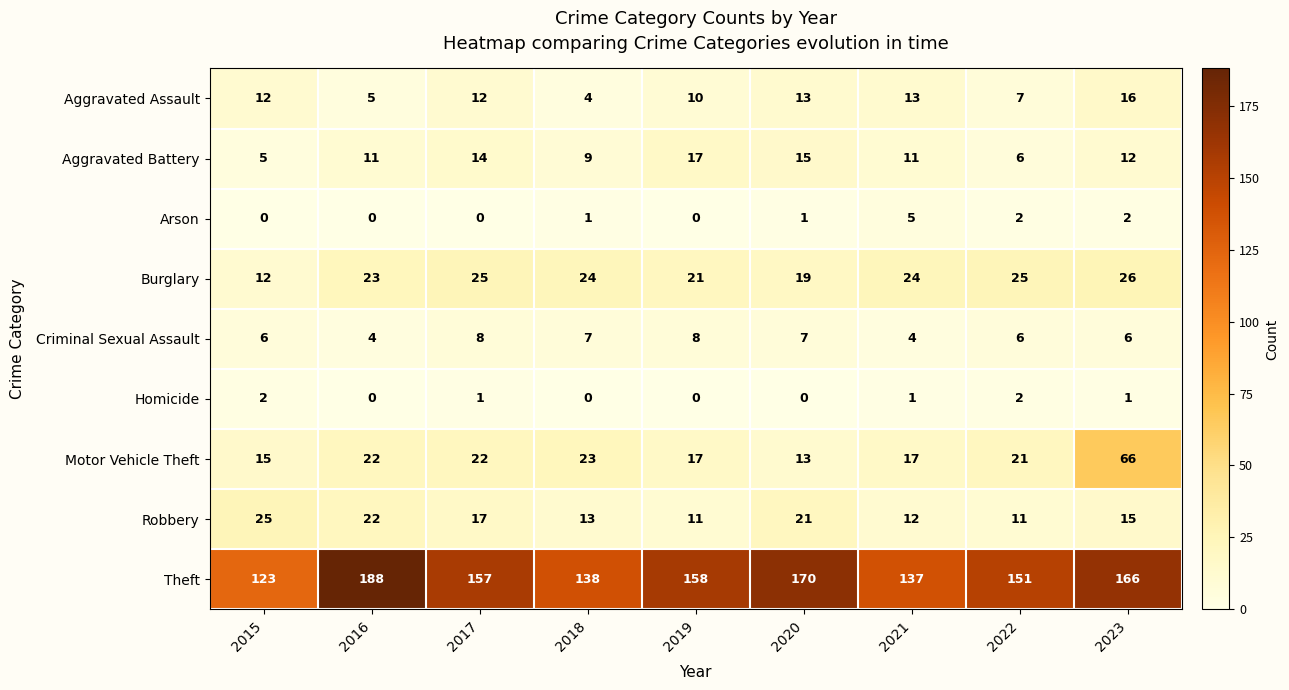

What is the difference between the Burglary values at 2017 and 2020?

6